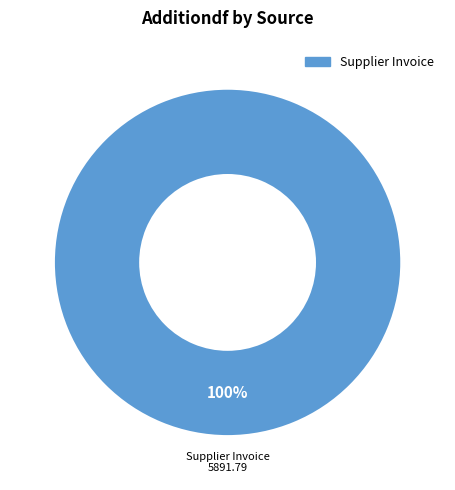

Does any single category account for the majority?

Yes